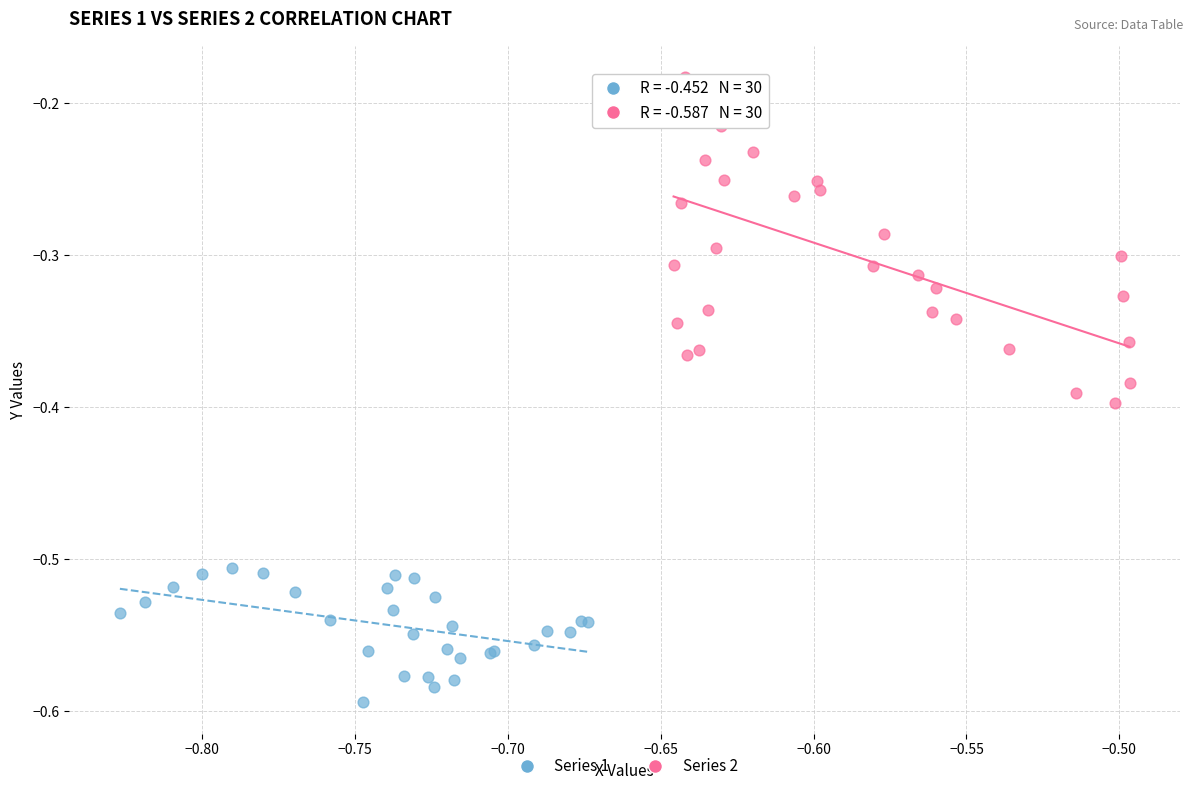

Which series has the widest spread of Y values?

Series 2